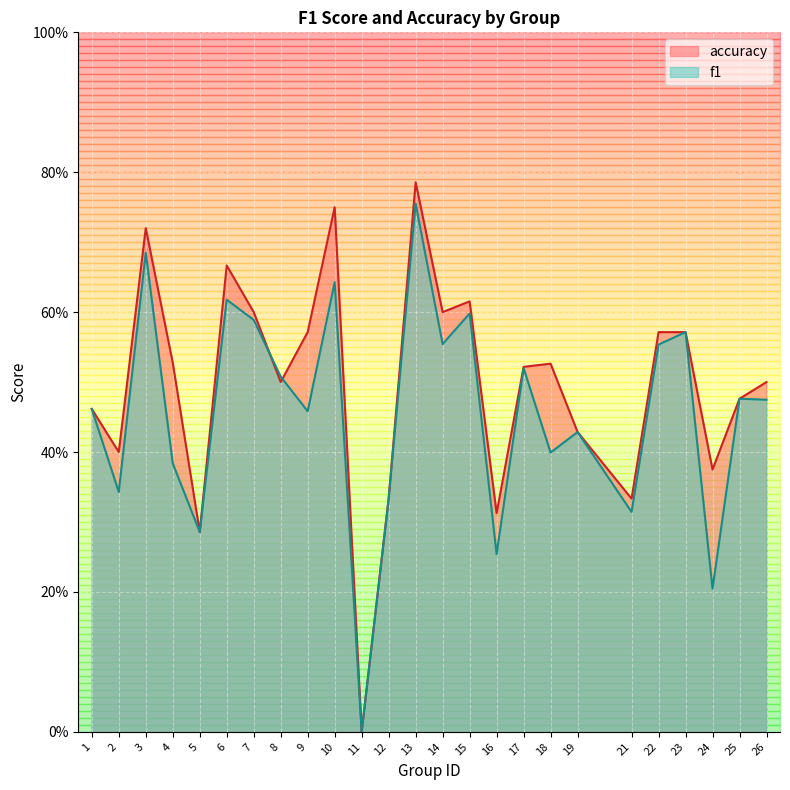

What is the value of the f1 point at the 18th from the left?

0.4